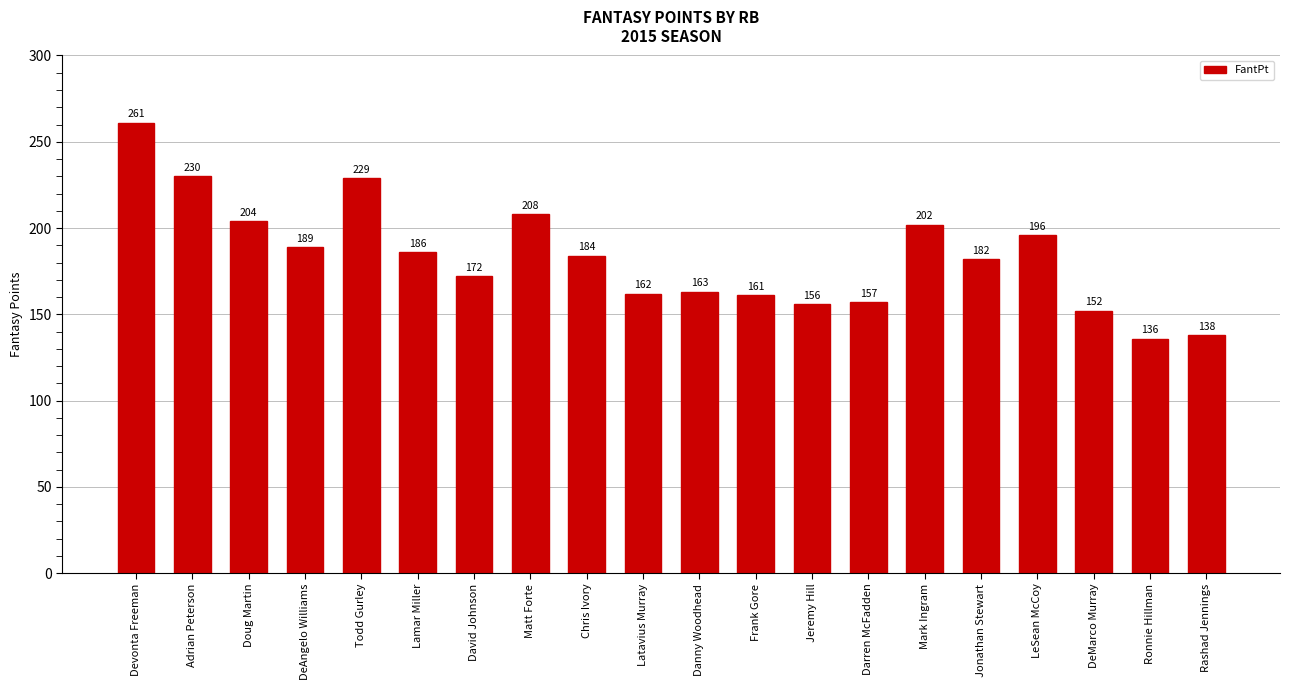

At which category does the chart reach its peak across all series?

Devonta Freeman